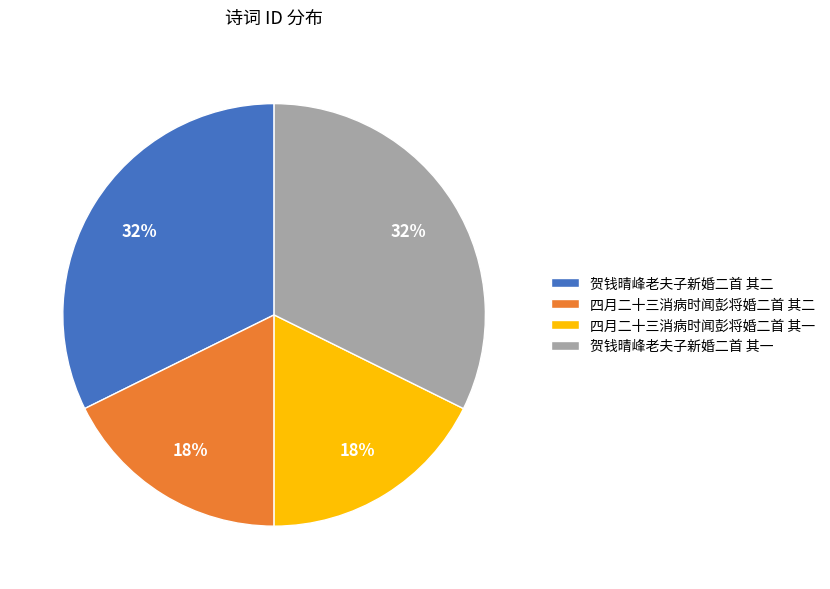

What percentage is the 贺钱晴峰老夫子新婚二首 其二 slice, to the nearest percent?

32%